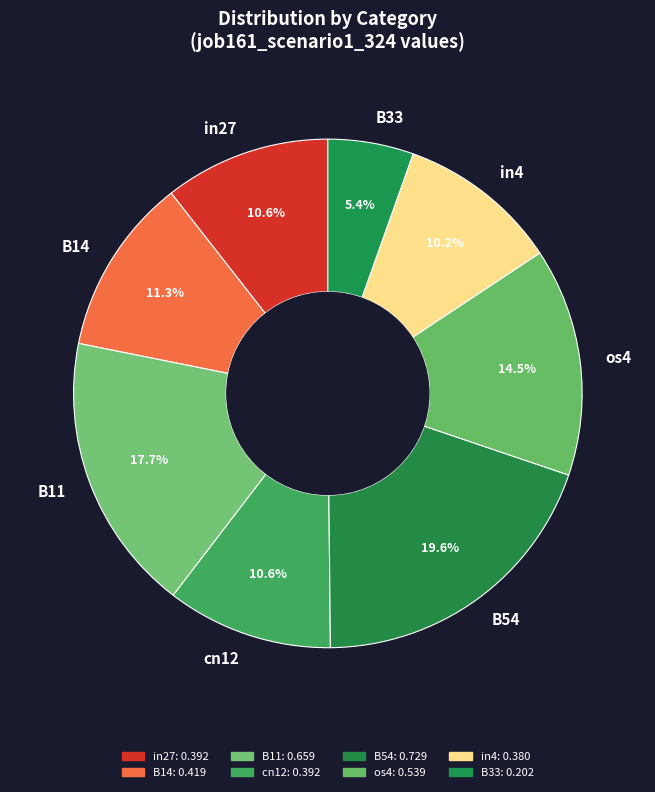

To the nearest percent, what portion does B33 represent?

5%